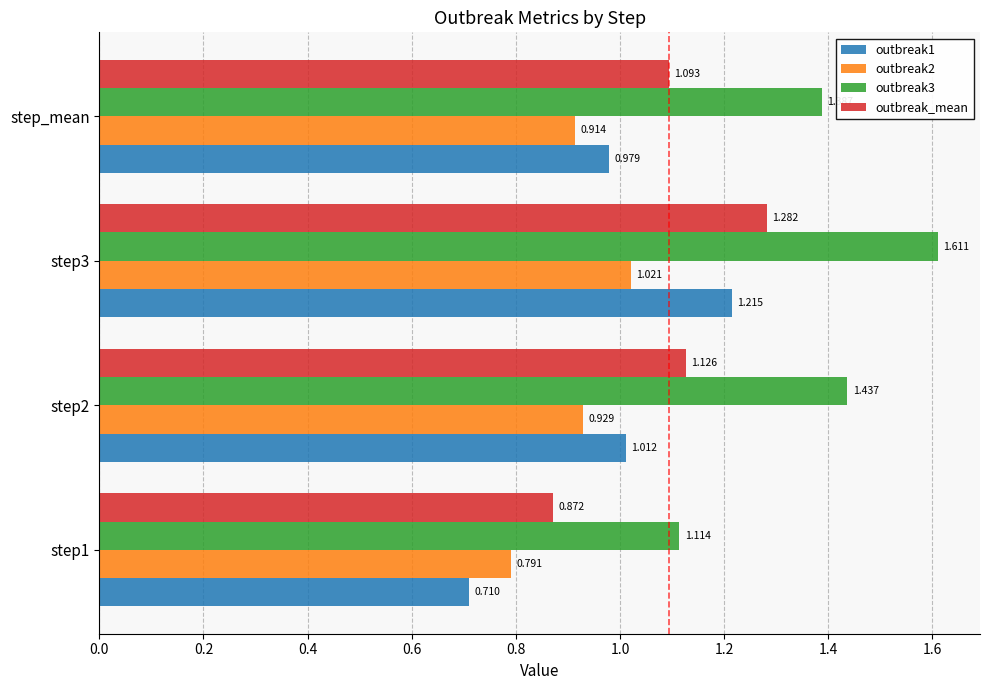

At which category is the sum across all series the highest?

step3